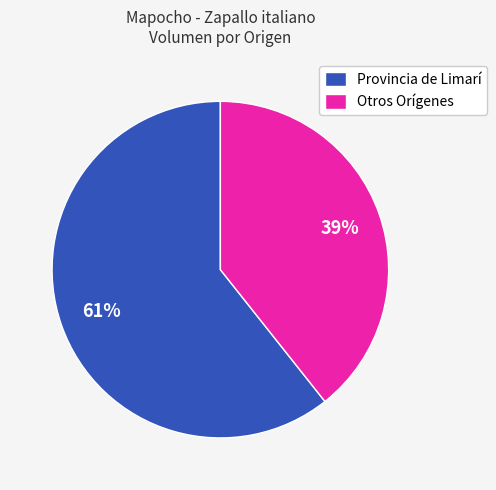

Is it true that Otros Orígenes is 29% of the pie?

False